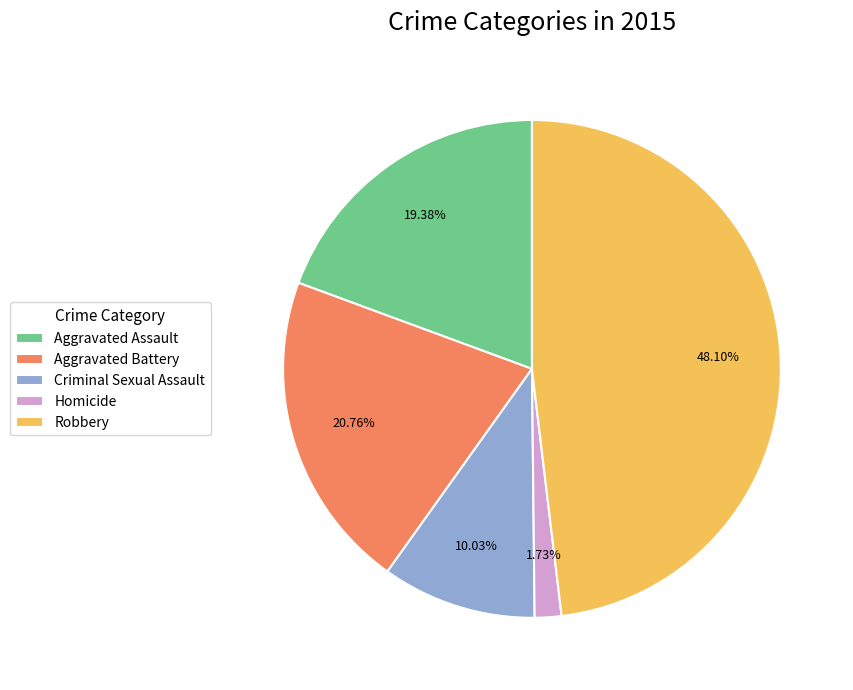

How many slices are in this pie chart?

5